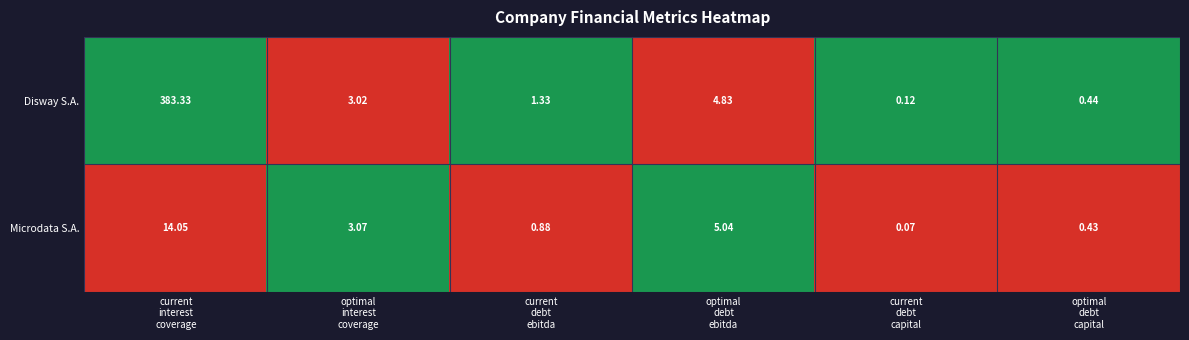

What is the total value across all series at optimal
debt
ebitda?

9.9